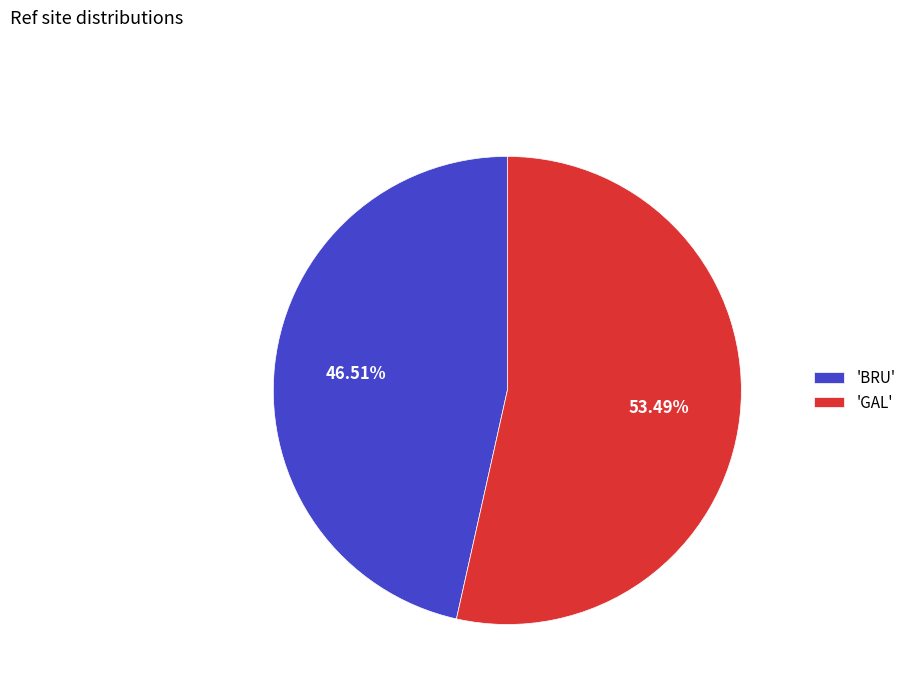

What is the majority slice?

'GAL'